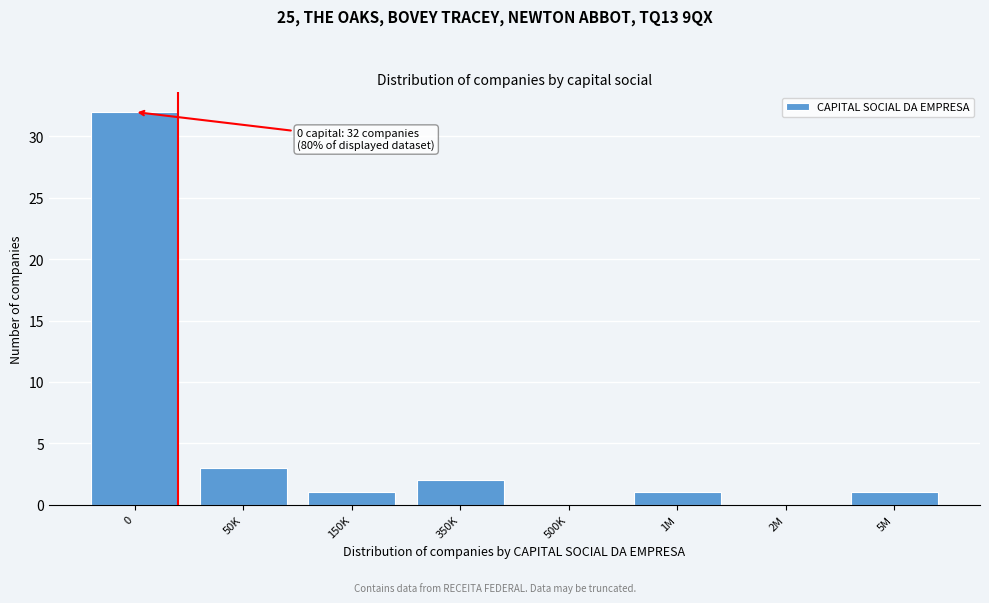

Reading right to left, what are all the values shown in this chart?

5M=1	2M=0	1M=1	500K=0	350K=2	150K=1	50K=3	0=32